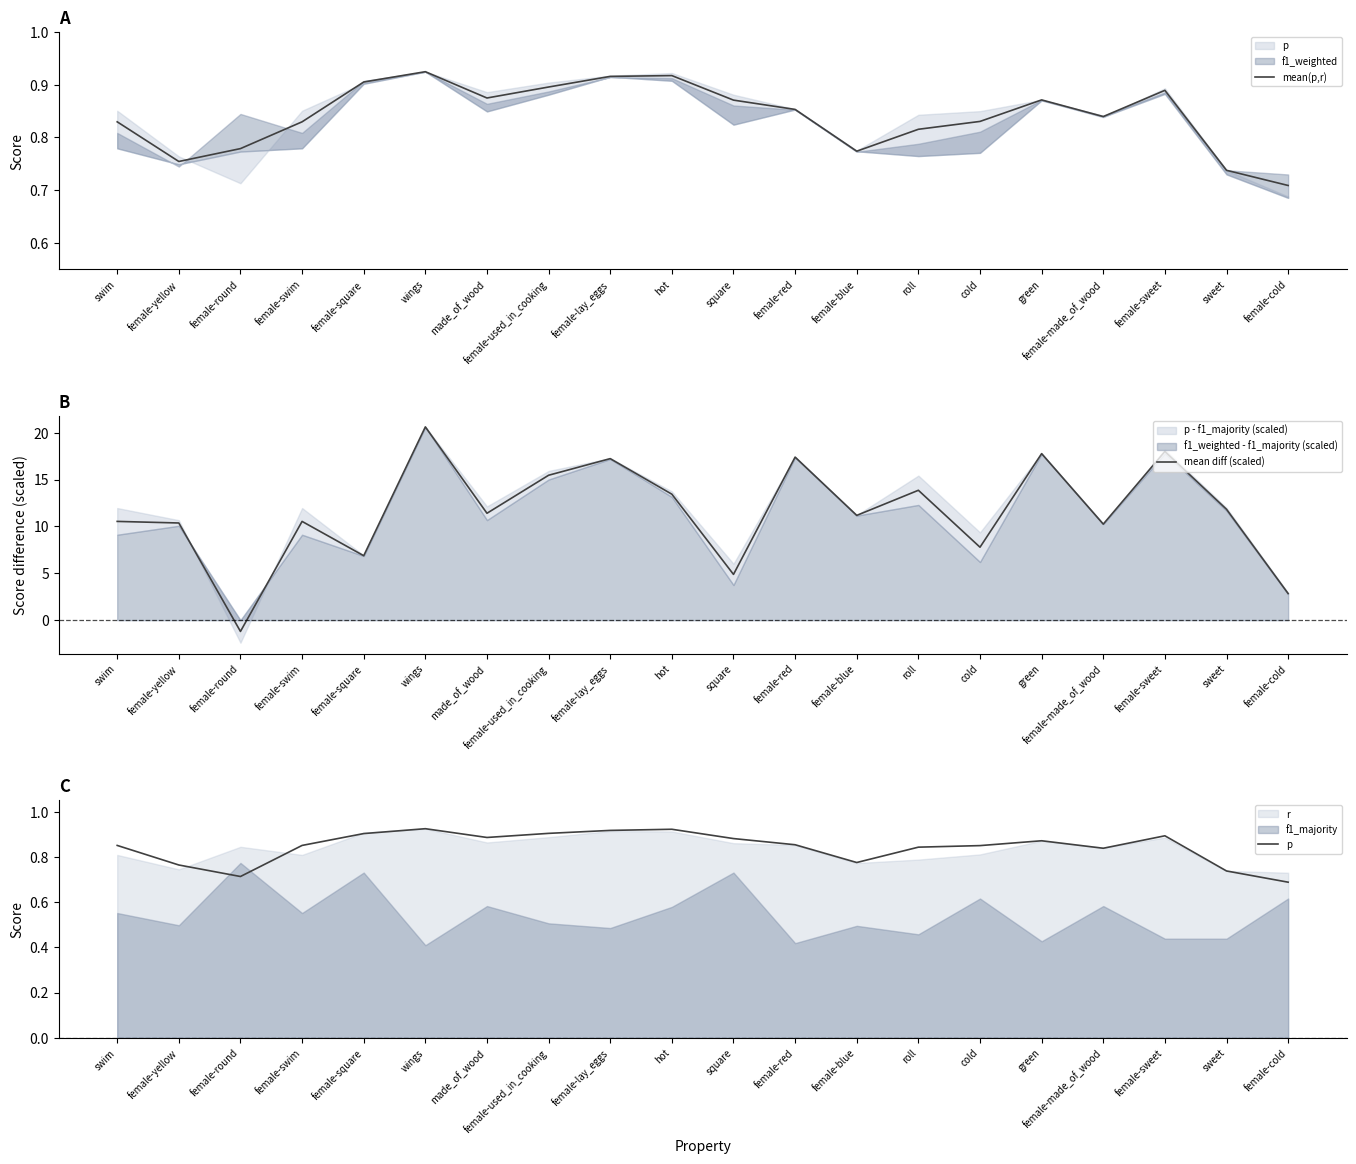

After their last crossing, which series has the higher values: mean diff (scaled) or mean(p,r)?

mean diff (scaled)